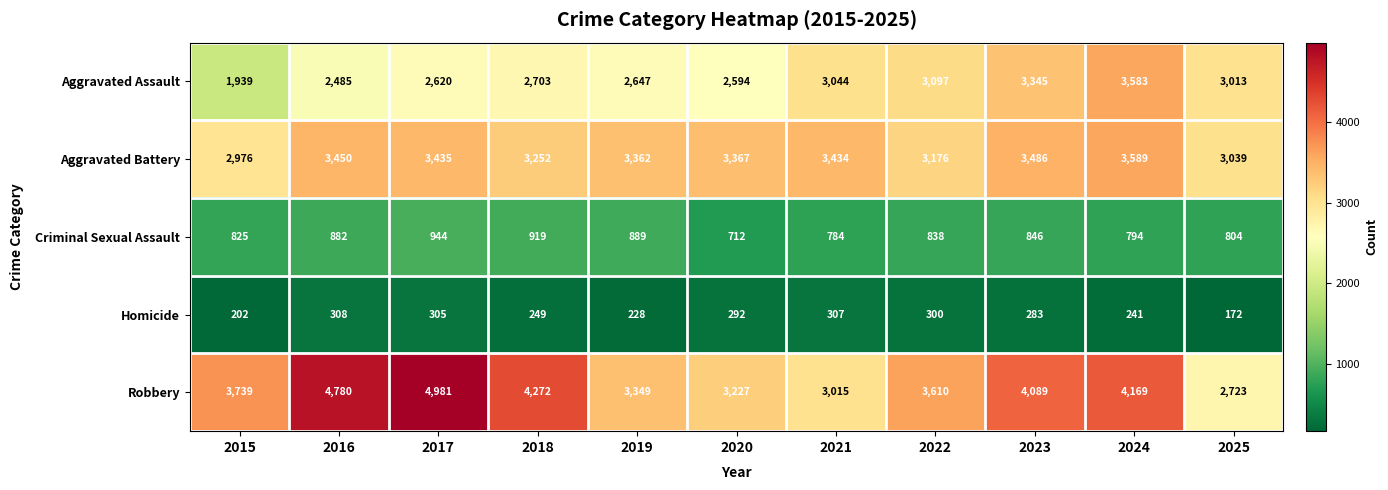

True or false: Aggravated Battery has a value of 2976 at 2015.

True